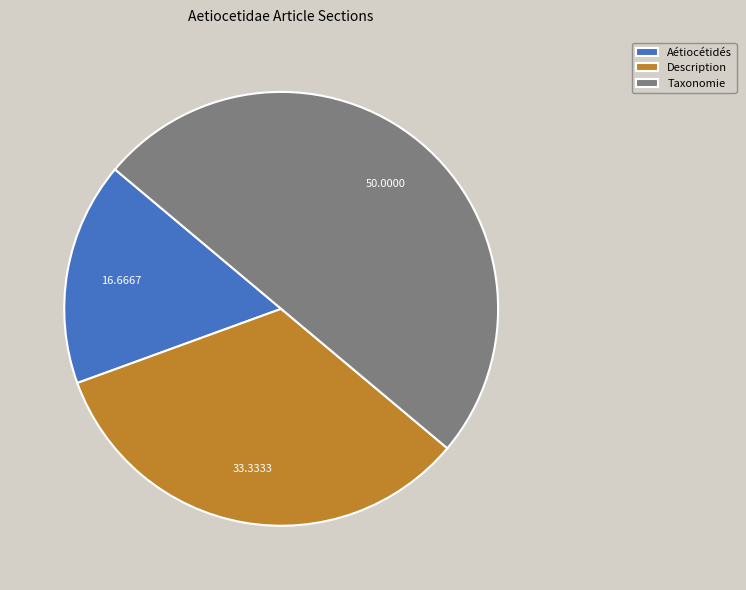

Between Taxonomie and Aétiocétidés, which is larger?

Taxonomie